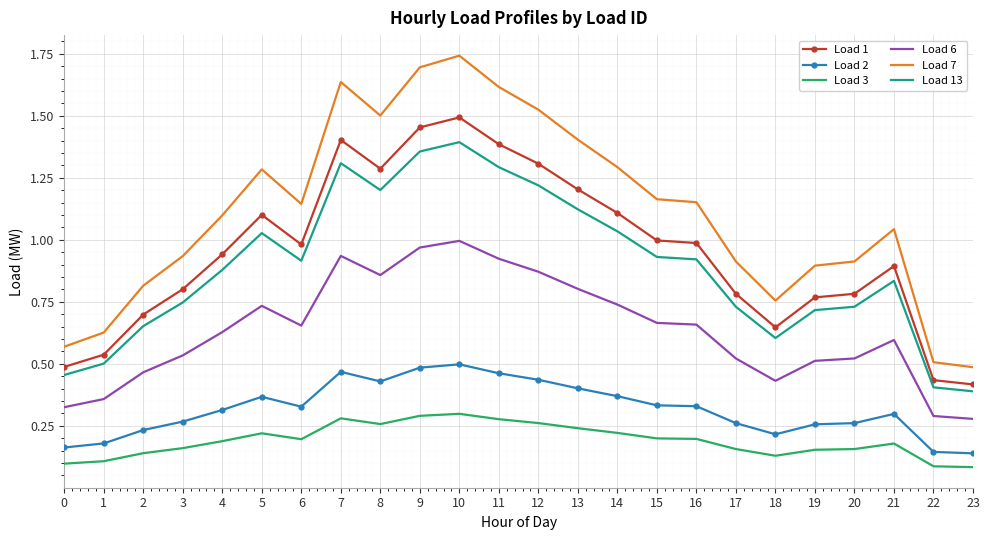

True or false: Load 6 and Load 1 cross at least once.

False